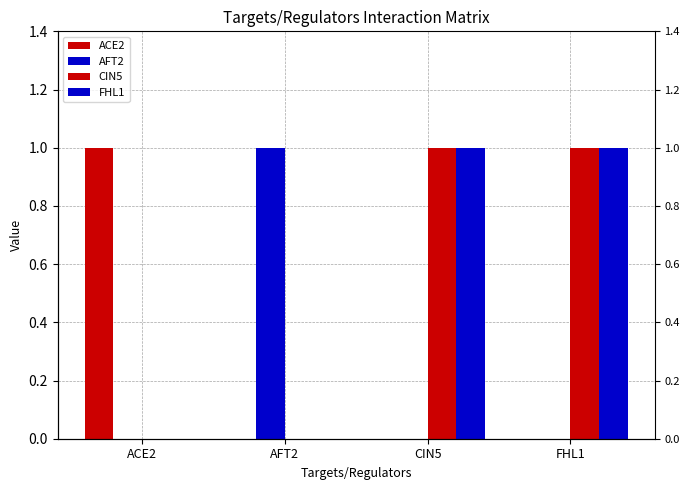

True or false: ACE2 has a value of 0 at CIN5.

True